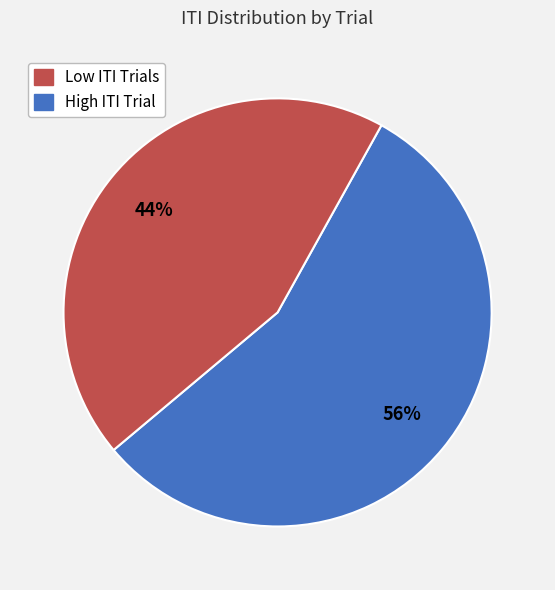

Count the number of slices in the pie.

2